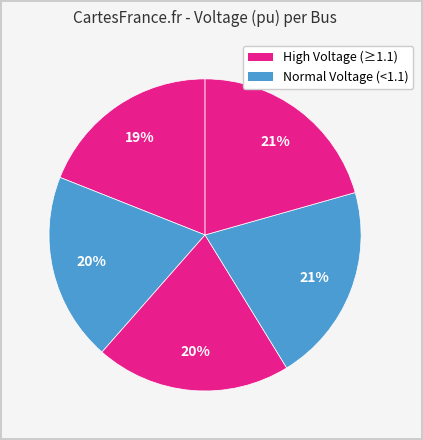

How many slices are in this pie chart?

5